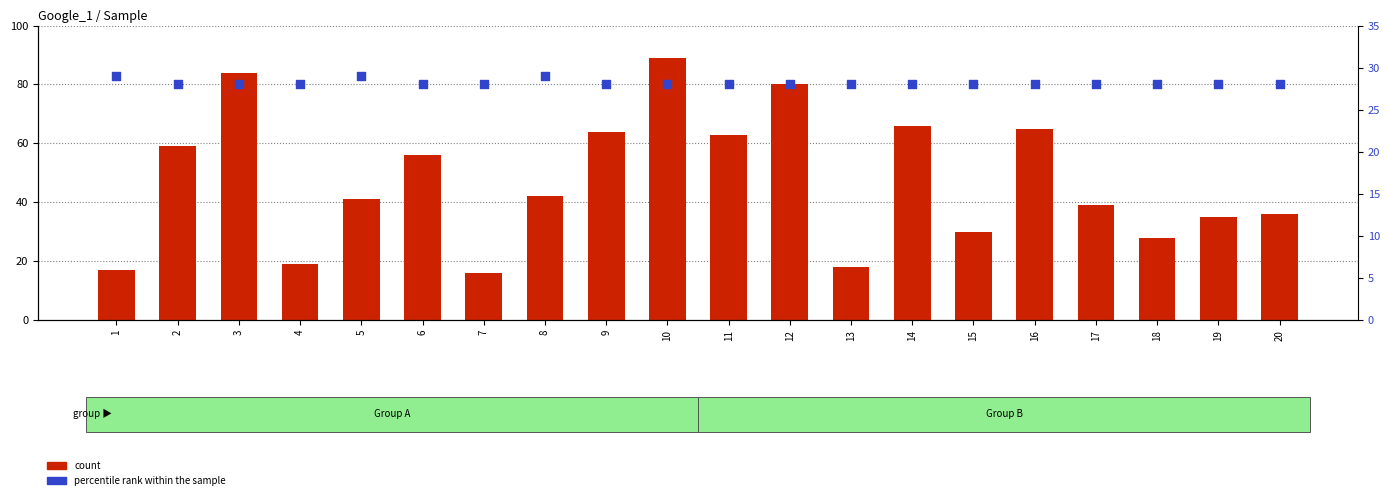

Which series has the largest Y range (max minus min)?

count